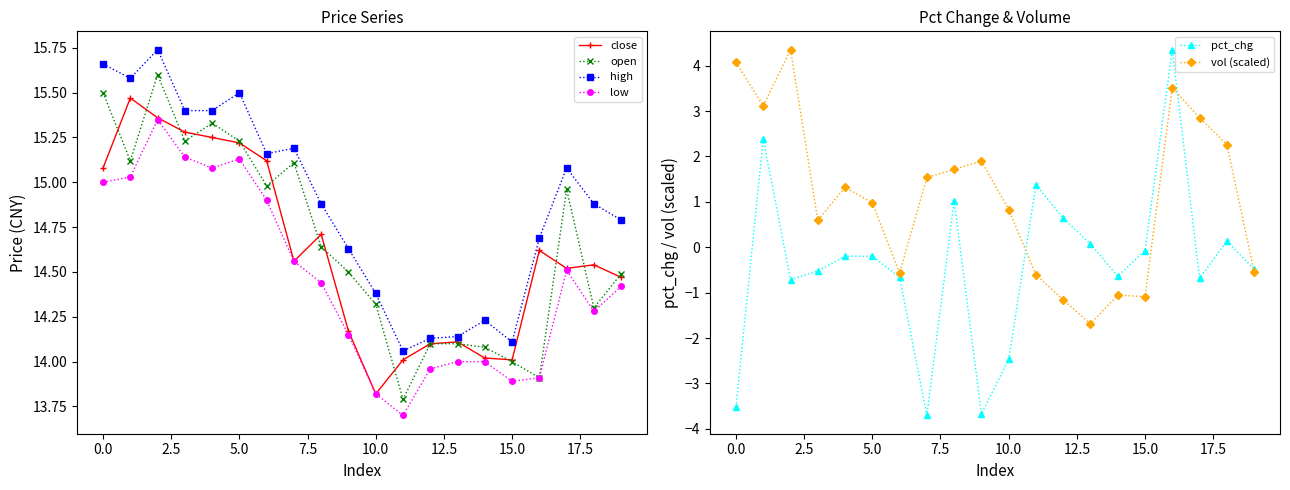

At which label does close reach its minimum?

10.0